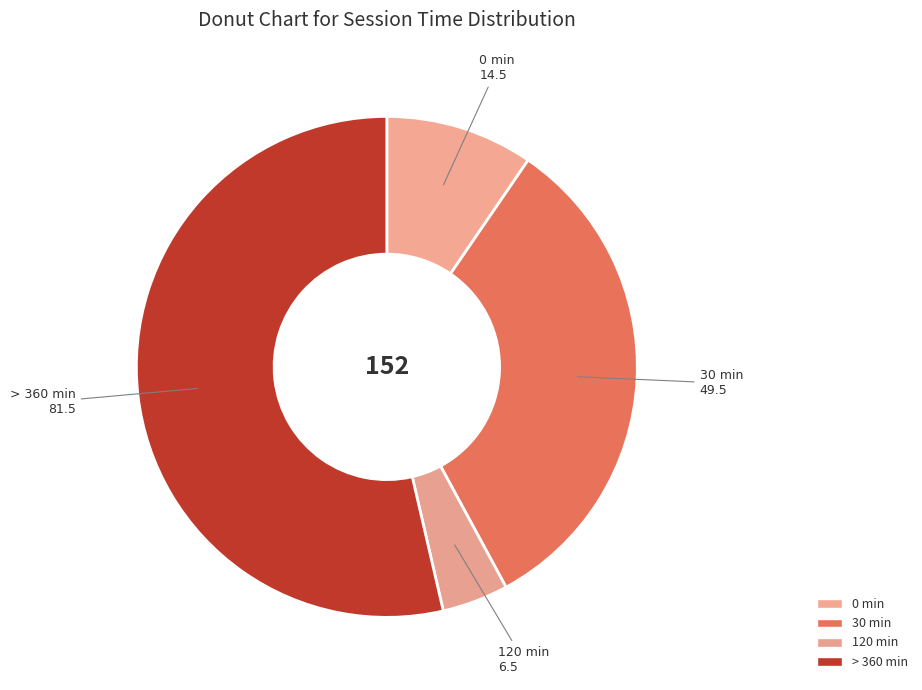

The 30 min slice represents 33% of the pie. True or false?

True